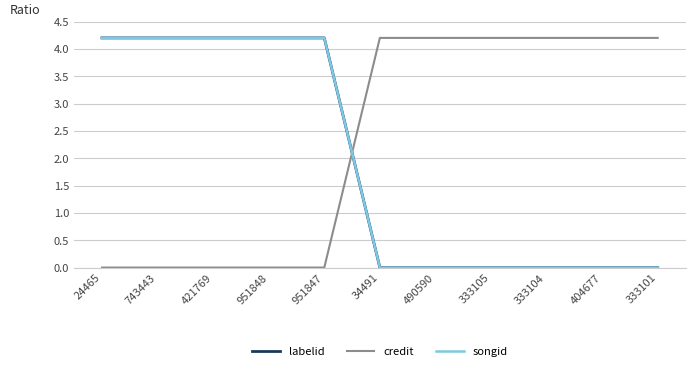

Reading left to right, what are all the values shown in this chart?

labelid: 4.2	4.2	4.2	4.2	4.2	0.0	0.0	0.0	0.0	0.0	0.0
credit: 0.0	0.0	0.0	0.0	0.0	4.2	4.2	4.2	4.2	4.2	4.2
songid: 4.2	4.2	4.2	4.2	4.2	0.0	0.0	0.0	0.0	0.0	0.0